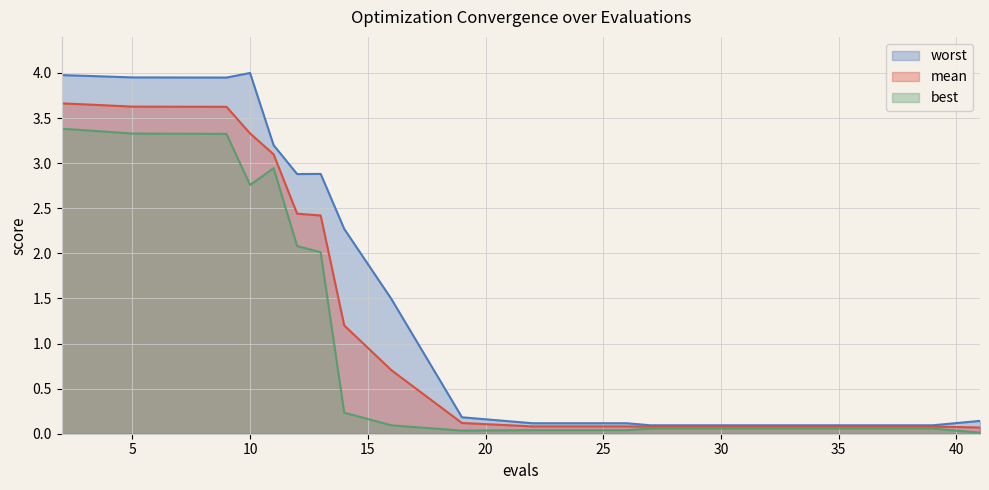

Reading left to right, extract all data points from this chart.

mean: 2=3.7	3=3.7	5=3.6	7=3.6	8=3.6	9=3.6	10=3.3	11=3.1	12=2.4	13=2.4	14=1.2	16=0.7	19=0.1	22=0.1	26=0.1	27=0.1	31=0.1	35=0.1	39=0.1	41=0.1
best: 2=3.4	3=3.4	5=3.3	7=3.3	8=3.3	9=3.3	10=2.8	11=2.9	12=2.1	13=2.0	14=0.2	16=0.1	19=0.0	22=0.0	26=0.0	27=0.1	31=0.1	35=0.1	39=0.1	41=0.0
worst: 2=4.0	3=4.0	5=4.0	7=3.9	8=3.9	9=3.9	10=4.0	11=3.2	12=2.9	13=2.9	14=2.3	16=1.5	19=0.2	22=0.1	26=0.1	27=0.1	31=0.1	35=0.1	39=0.1	41=0.1